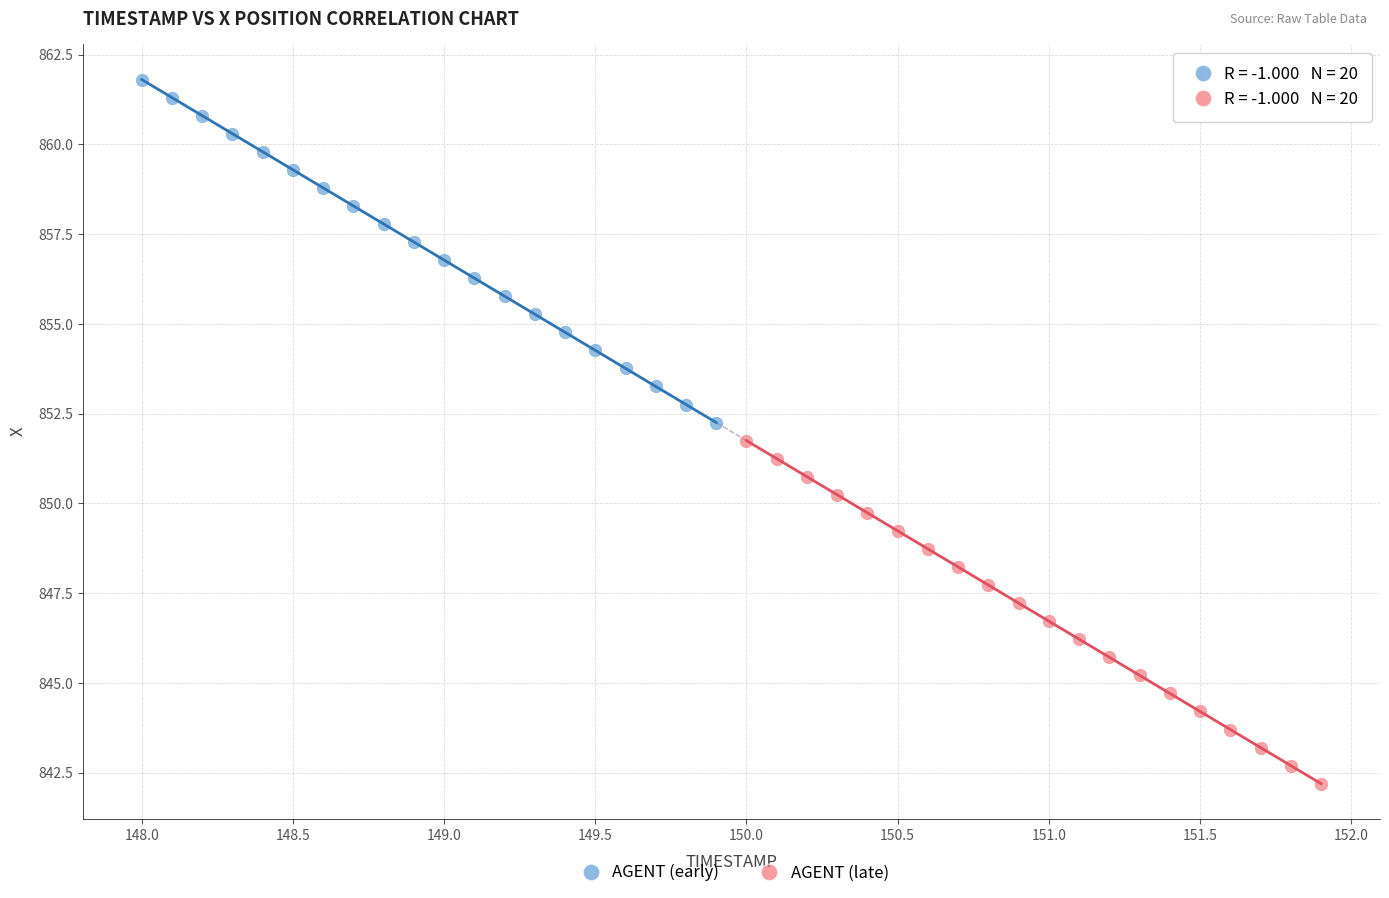

Which series reaches the maximum Y coordinate?

AGENT (early)